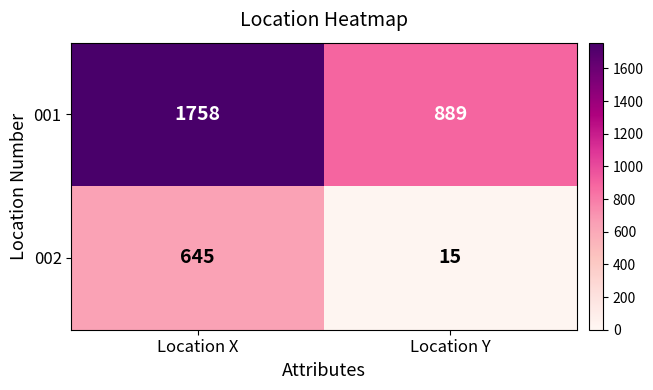

True or false: 001 has a value of 1758 at Location X.

True